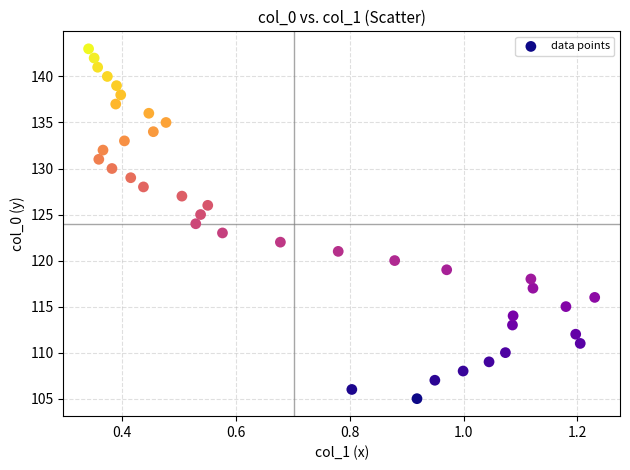

What is the range of Y values (max minus min)?

38